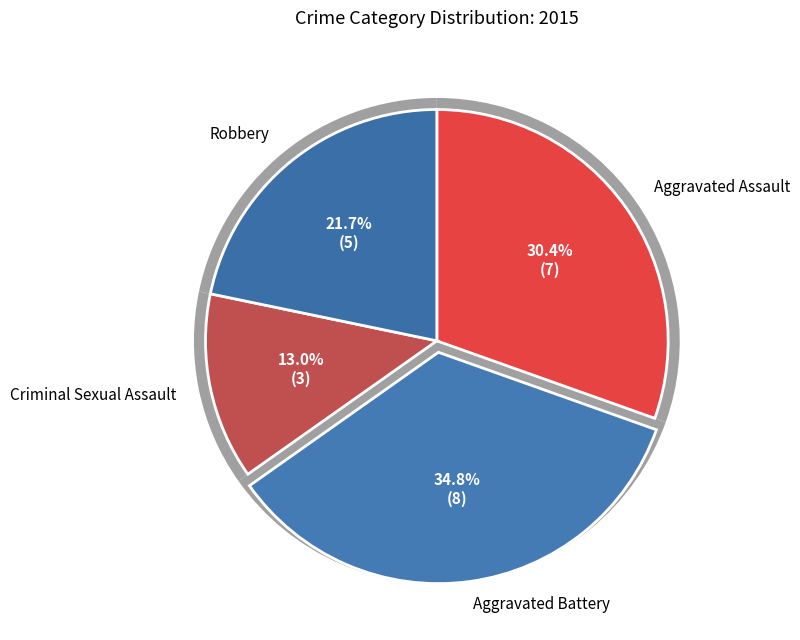

To the nearest percent, what is the combined percentage of Aggravated Assault and Aggravated Battery?

65%